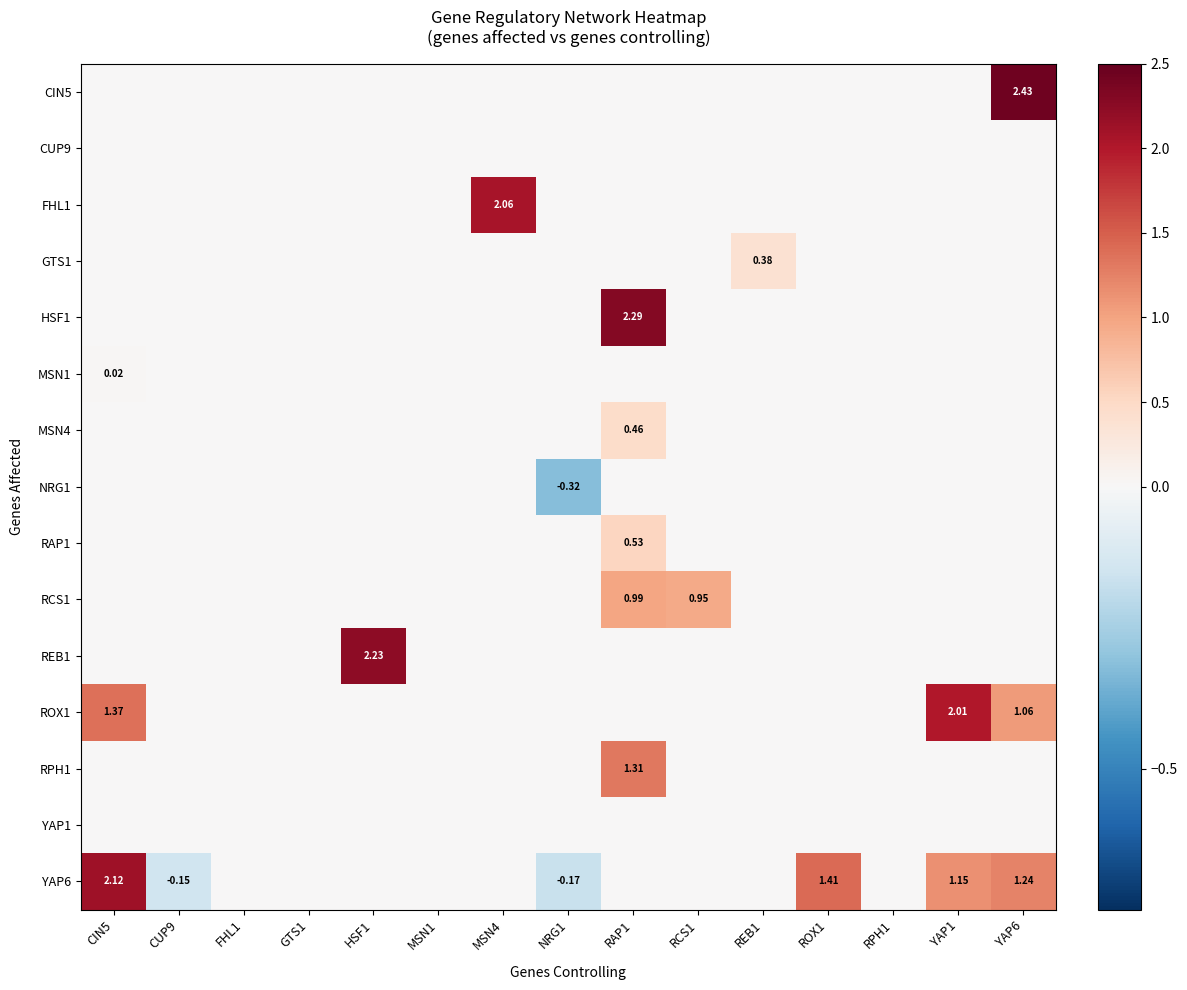

Is it true that ROX1 equals 0.0 at NRG1?

True